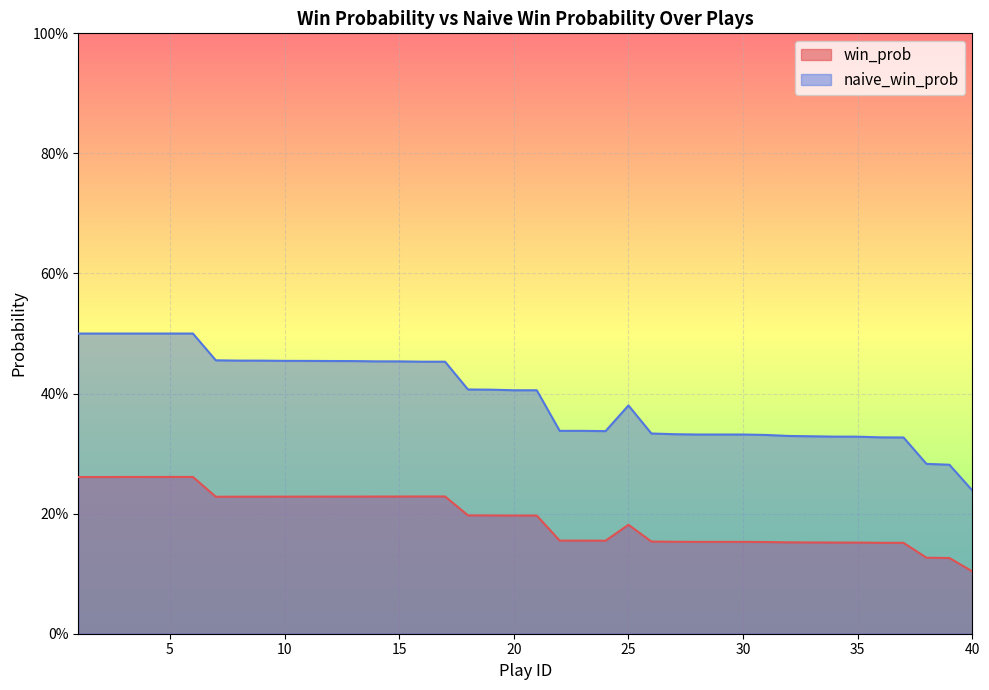

Does the chart display data point markers on the line(s)?

No